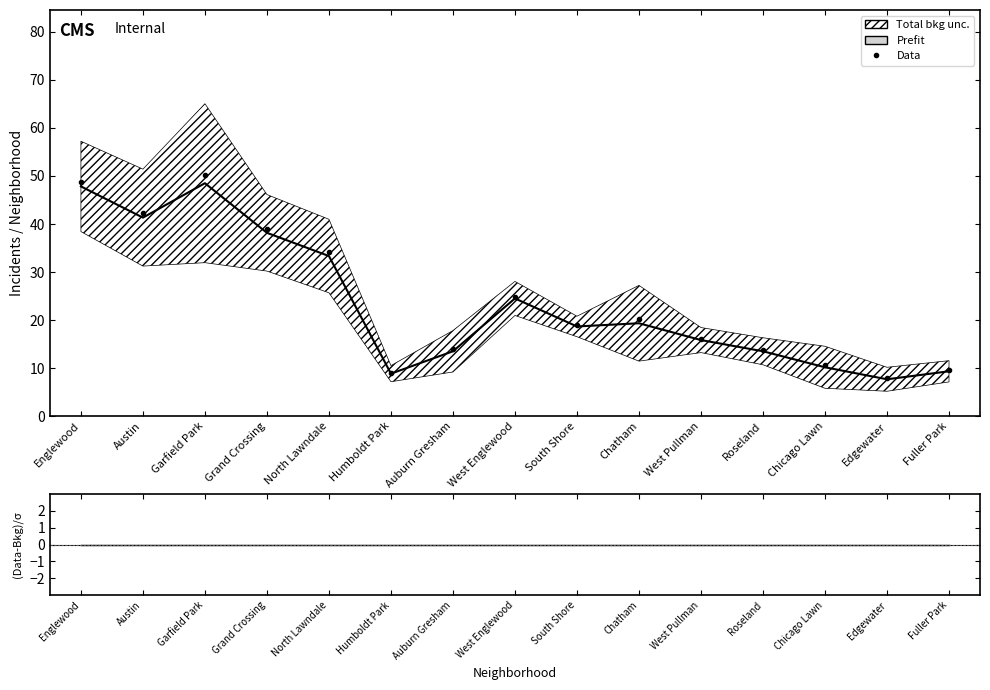

True or false: Data and Prefit intersect in this chart.

False